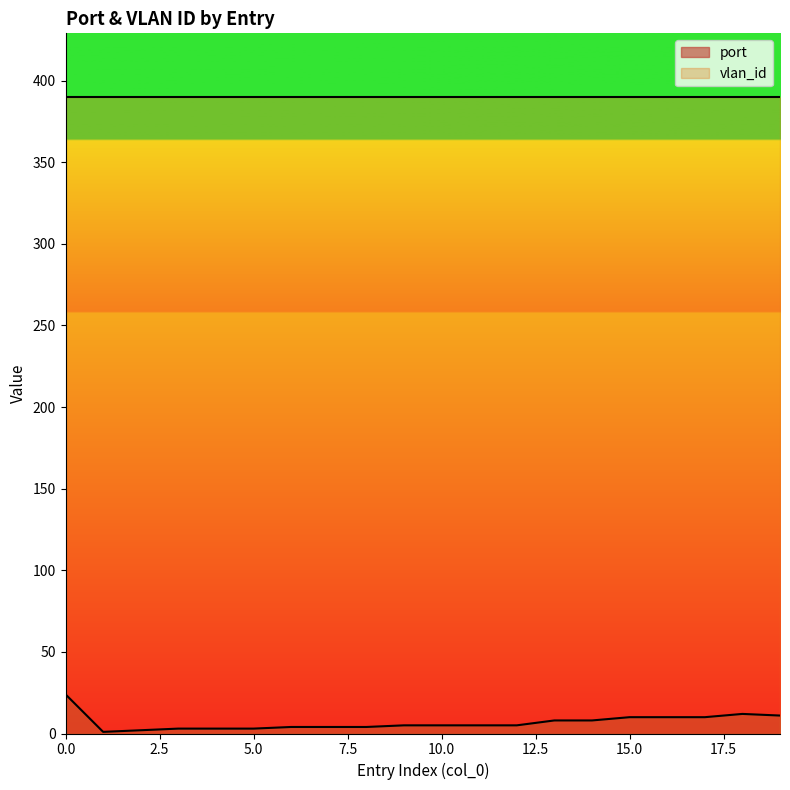

Reading left to right, what are all the values shown in this chart?

0=24	1=1	2=2	3=3	4=3	5=3	6=4	7=4	8=4	9=5	10=5	11=5	12=5	13=8	14=8	15=10	16=10	17=10	18=12	19=11